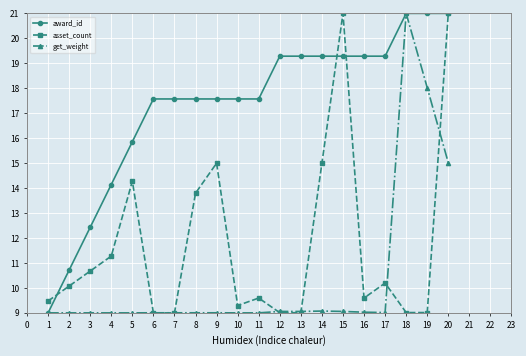

At 5, list the series in order from largest to smallest.

award_id, asset_count, get_weight